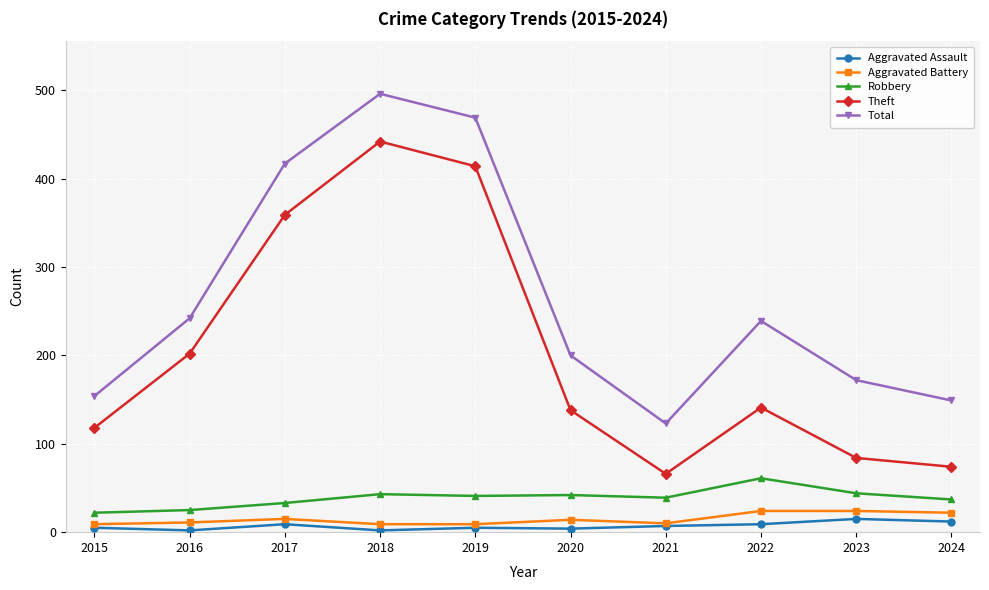

True or false: Total has more than 1 interior local peaks.

True